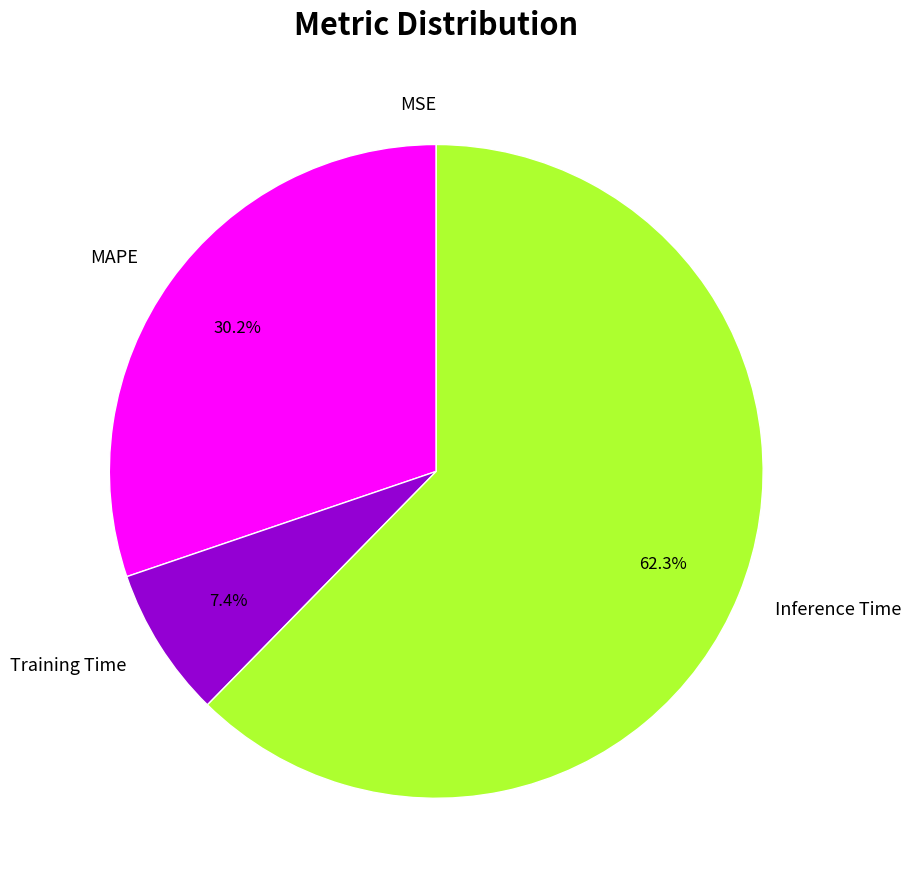

Is Training Time the majority of the pie?

No